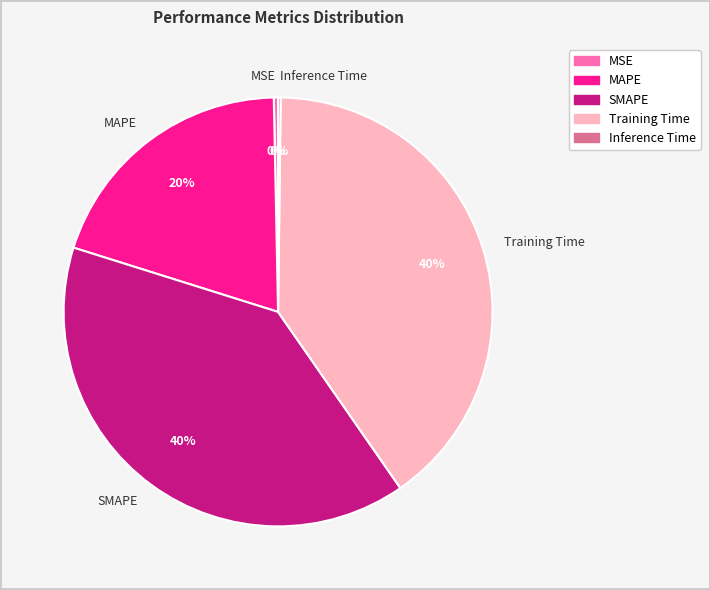

Between SMAPE and MSE, which is larger?

SMAPE